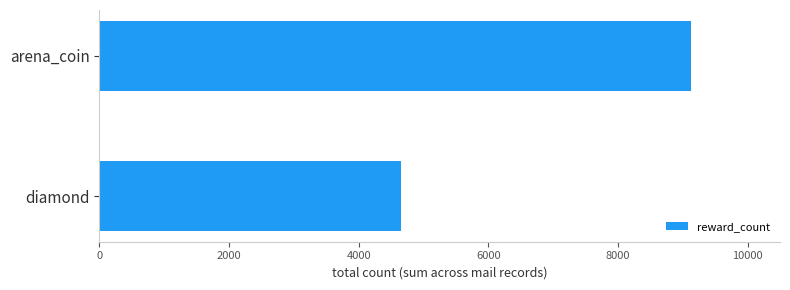

Rank the categories by value from lowest to highest.

diamond, arena_coin